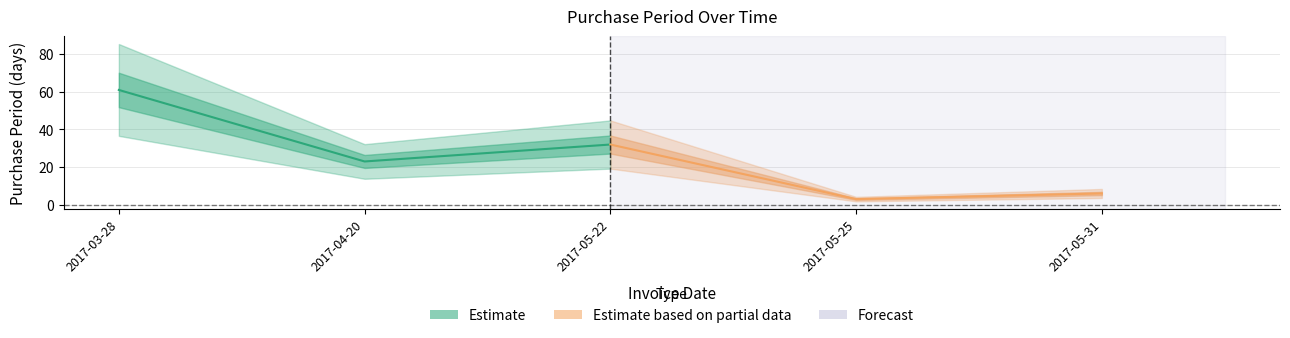

Does the chart have visible grid lines?

Yes